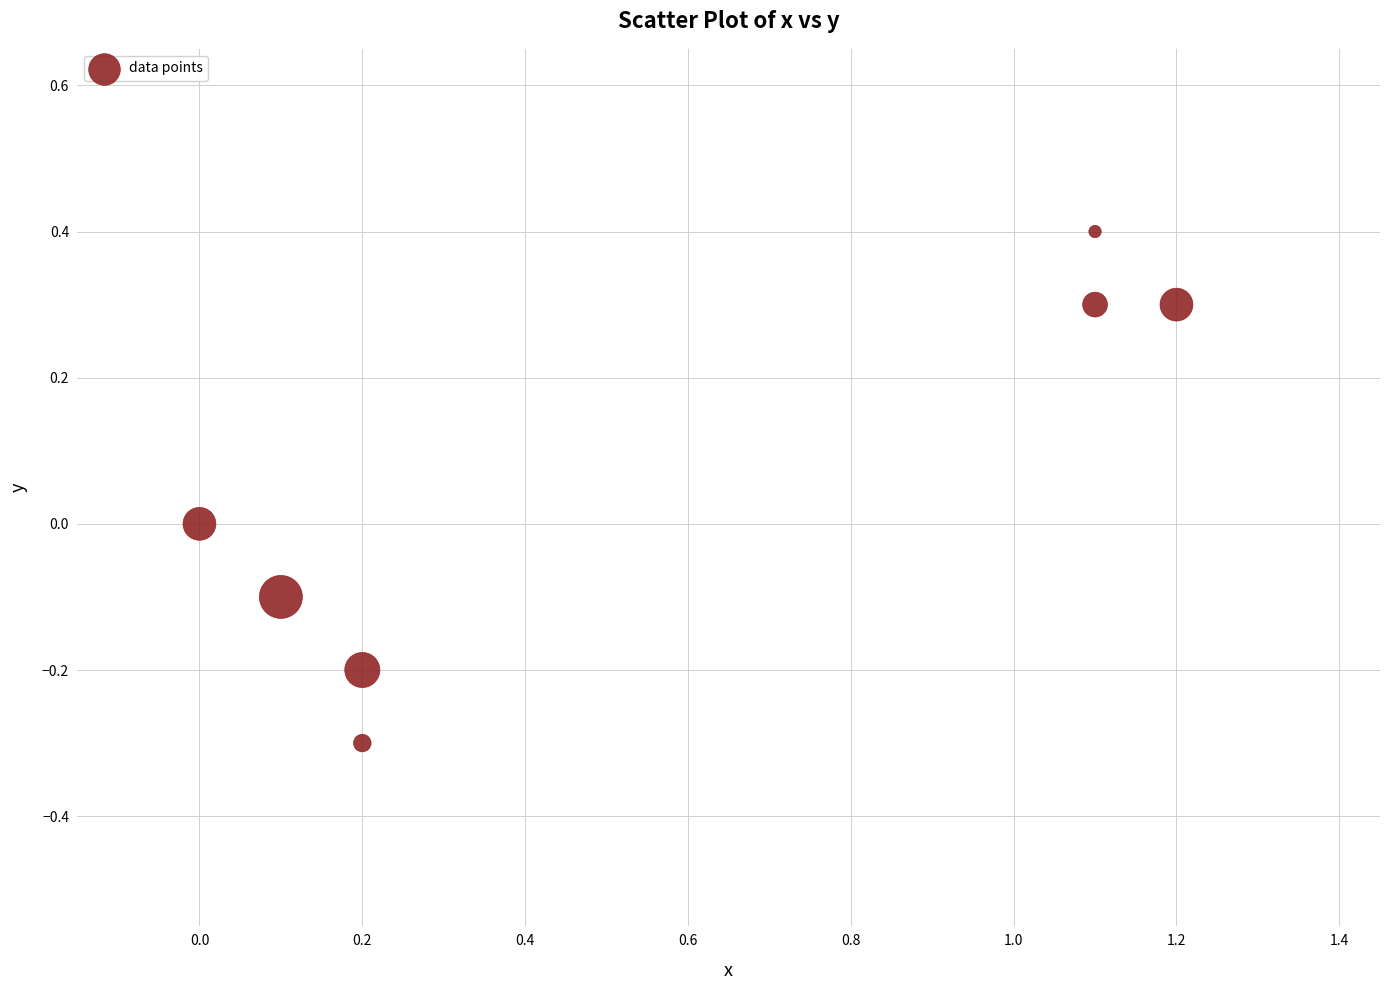

What is the average X value?

0.6